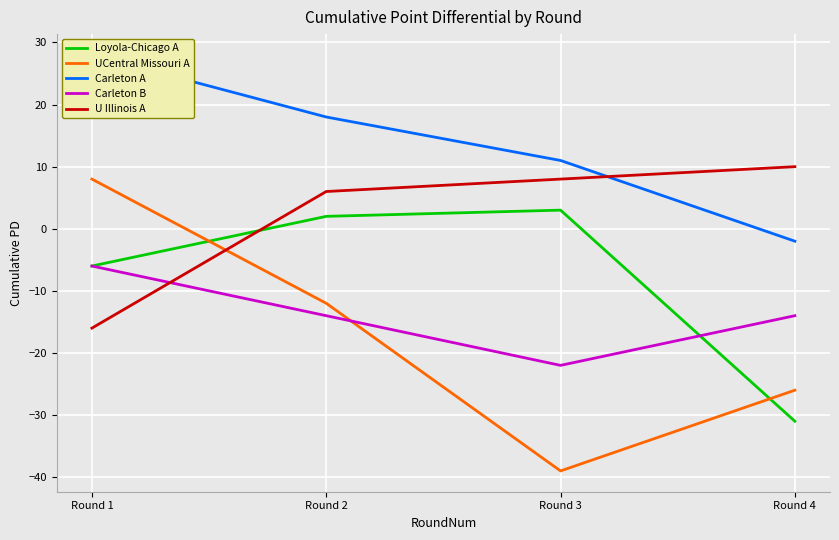

List the series in order of their peak value, highest first.

Carleton A, U Illinois A, UCentral Missouri A, Loyola-Chicago A, Carleton B